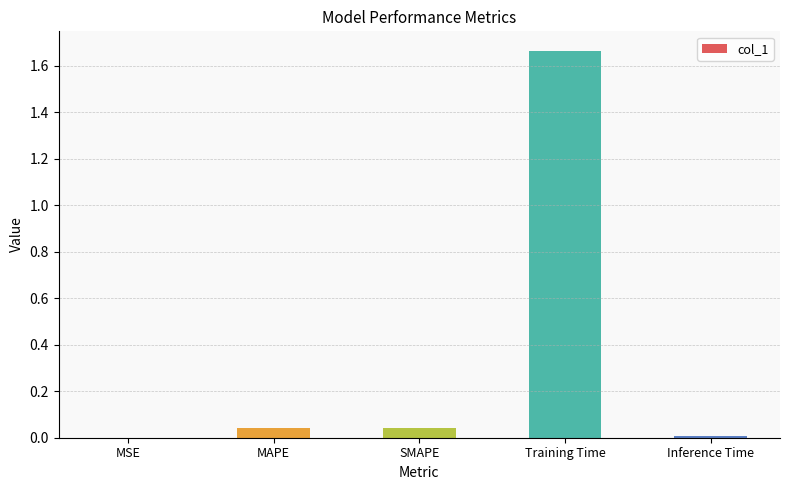

True or false: the data shows 1.1 at Training Time.

False